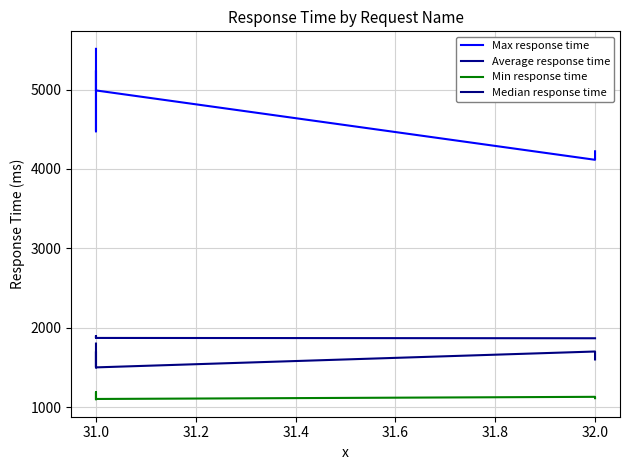

In Max response time, how many points are lower than both neighbors (excluding endpoints)?

2